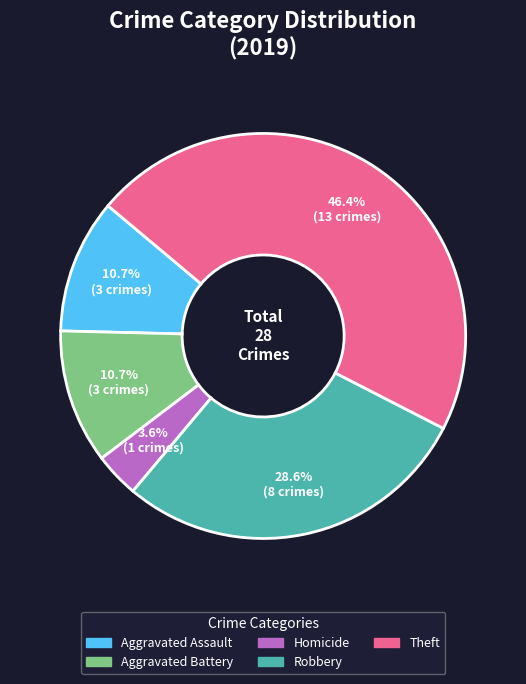

Is there a majority slice in this chart?

No